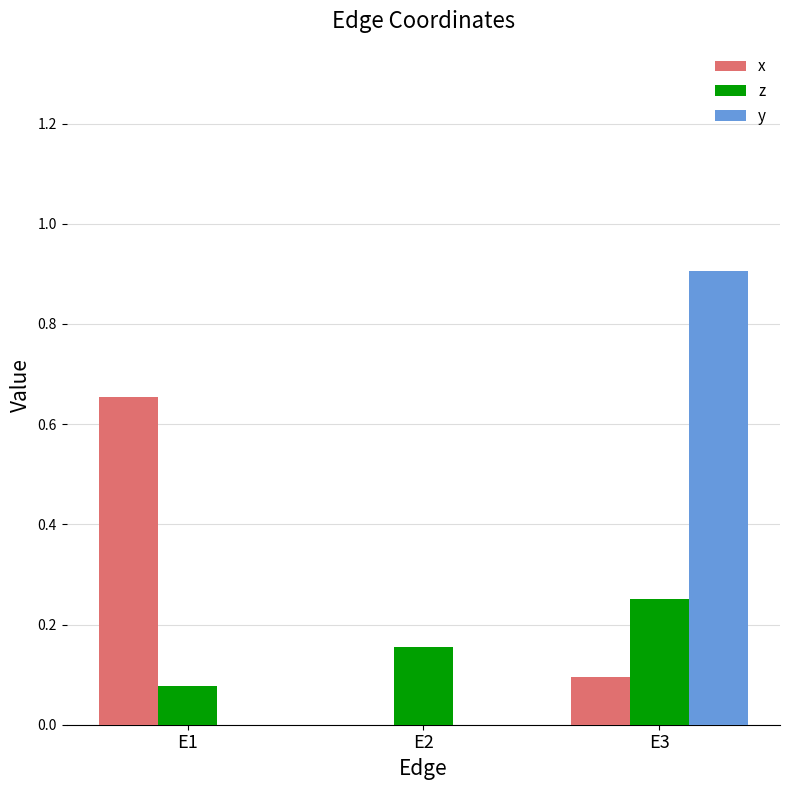

Count the y values in the range 0 to 1.

3